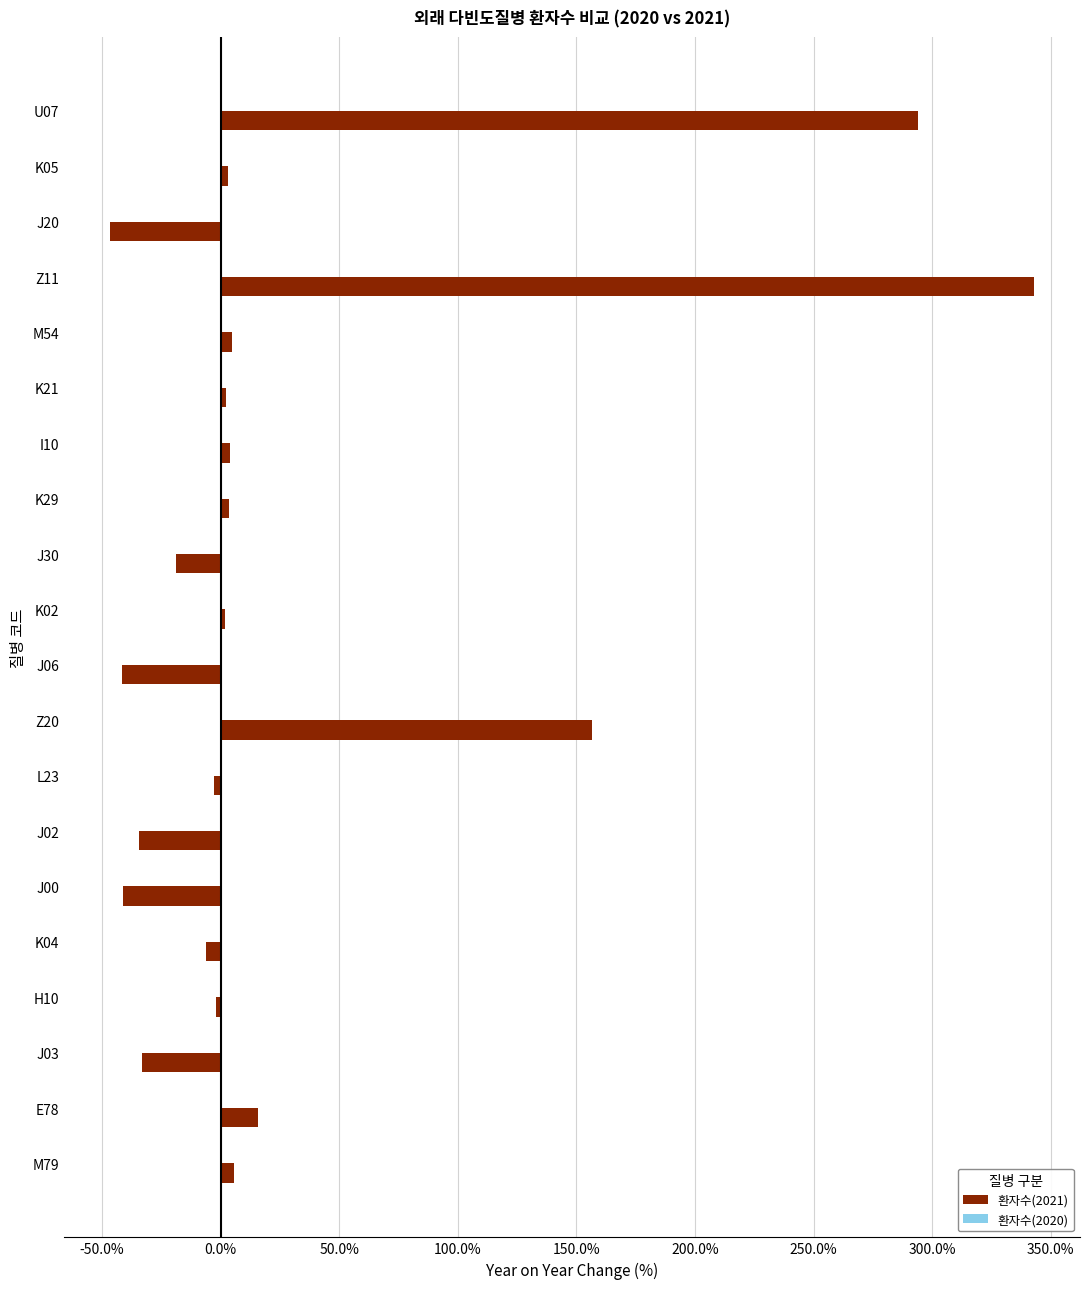

The chart shows a value of -74.6 at J20. True or false?

False